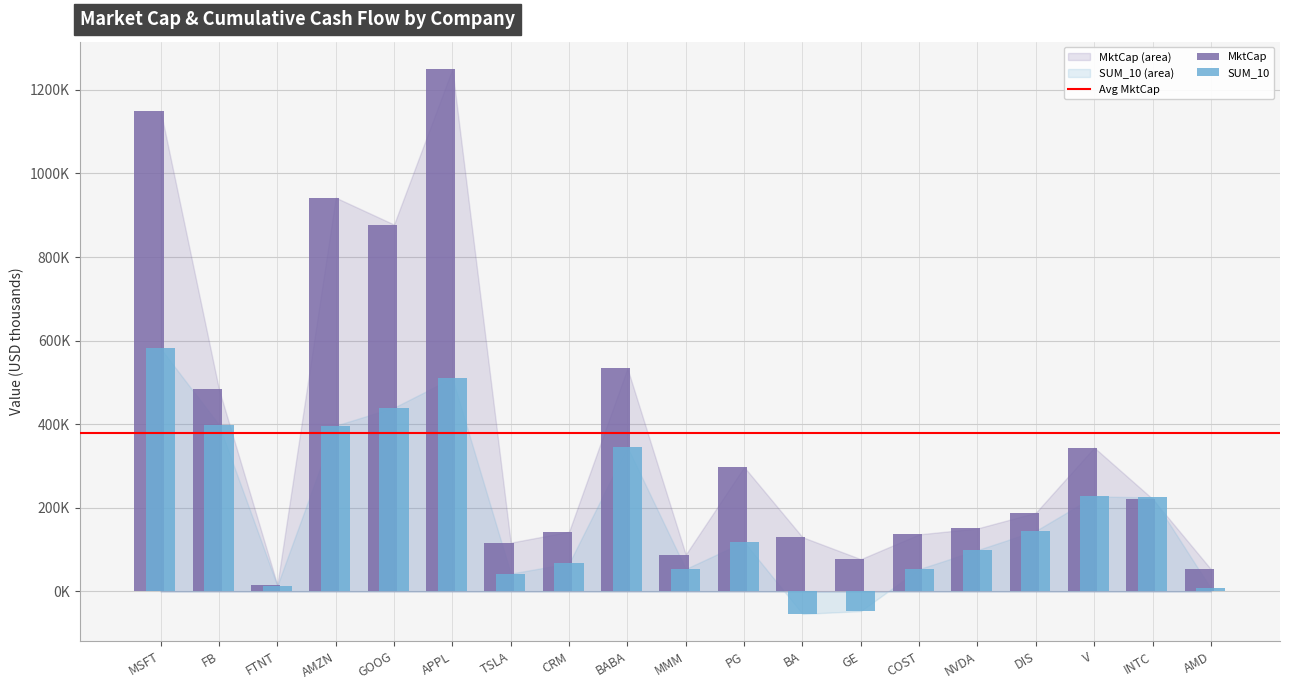

At which category is the sum across all series the highest?

APPL